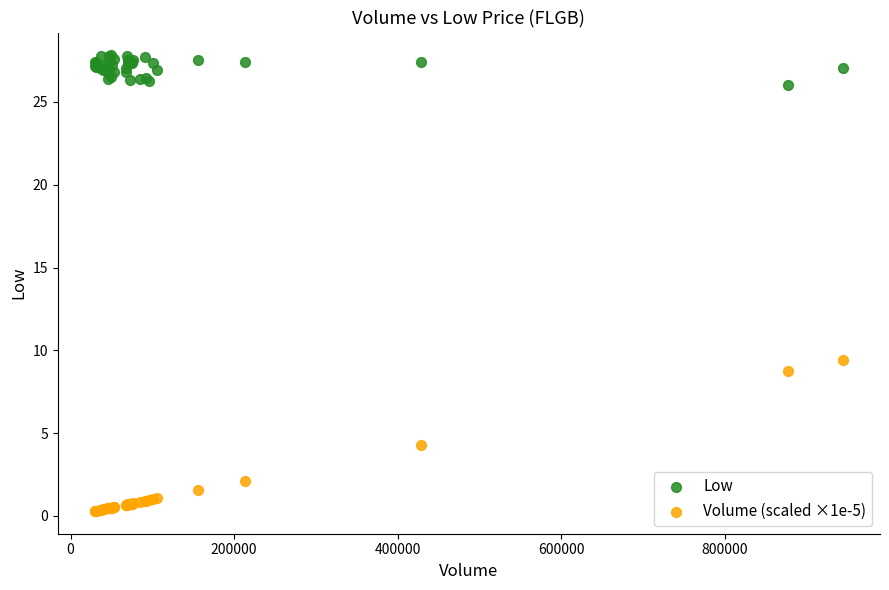

Which series contains the highest Y value?

Low